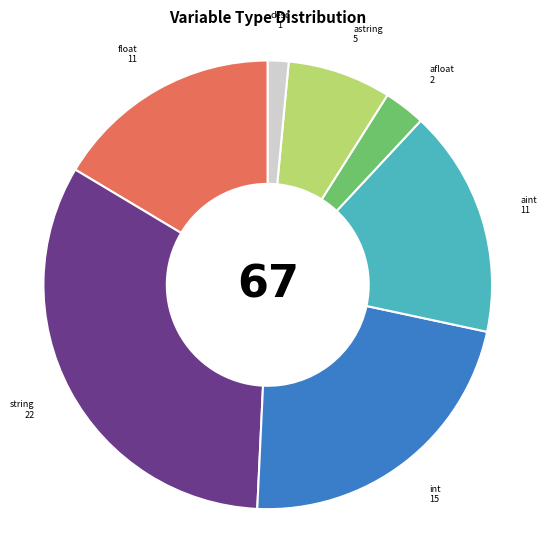

The afloat slice represents 3% of the pie. True or false?

True